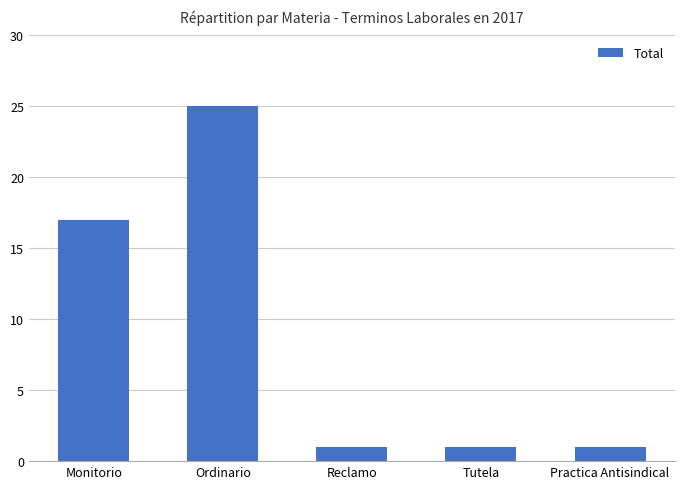

At which category does the chart reach its peak across all series?

Ordinario